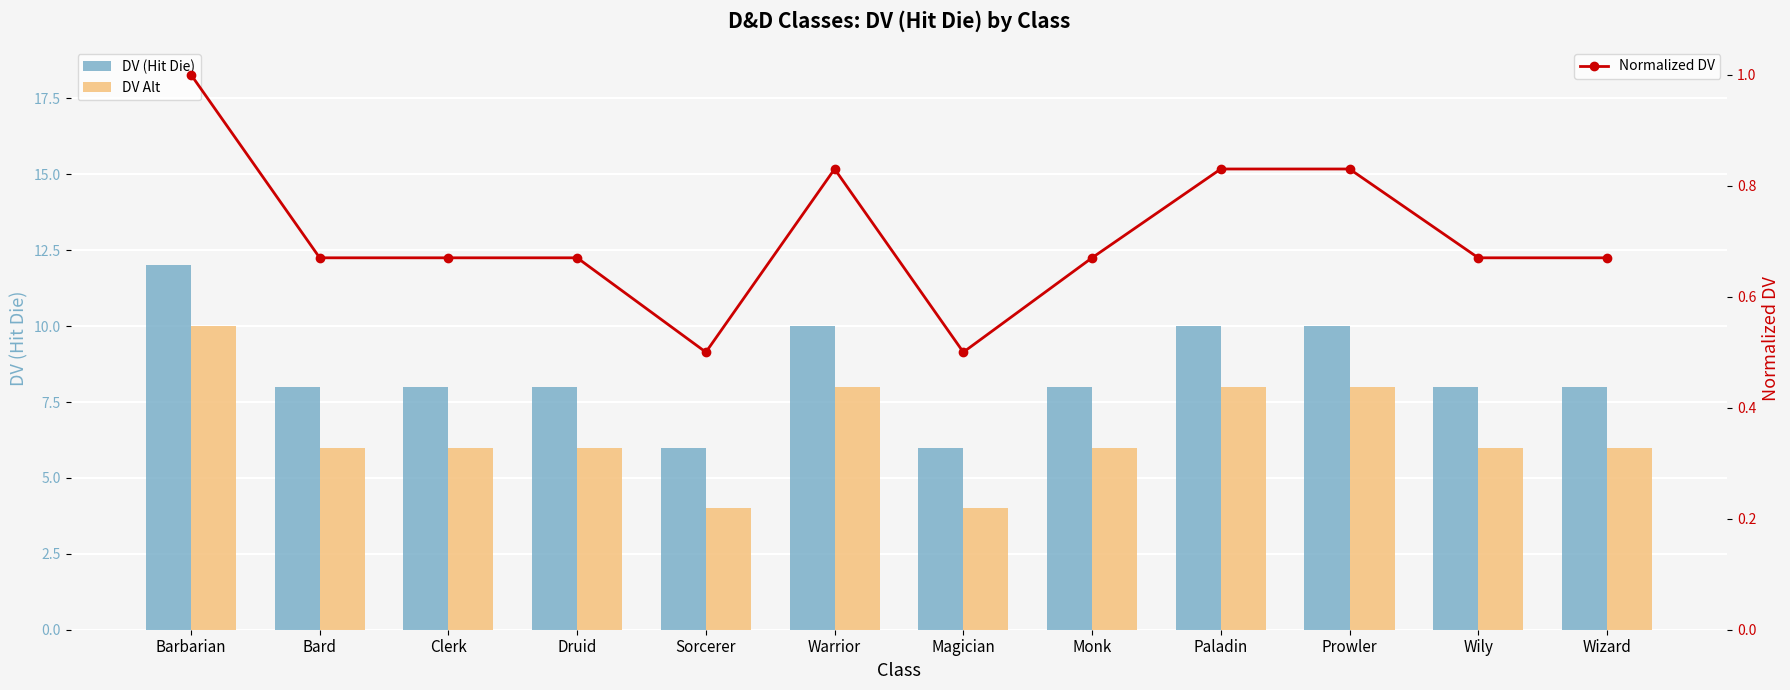

At which label is DV (Hit Die) closest to 9?

Bard